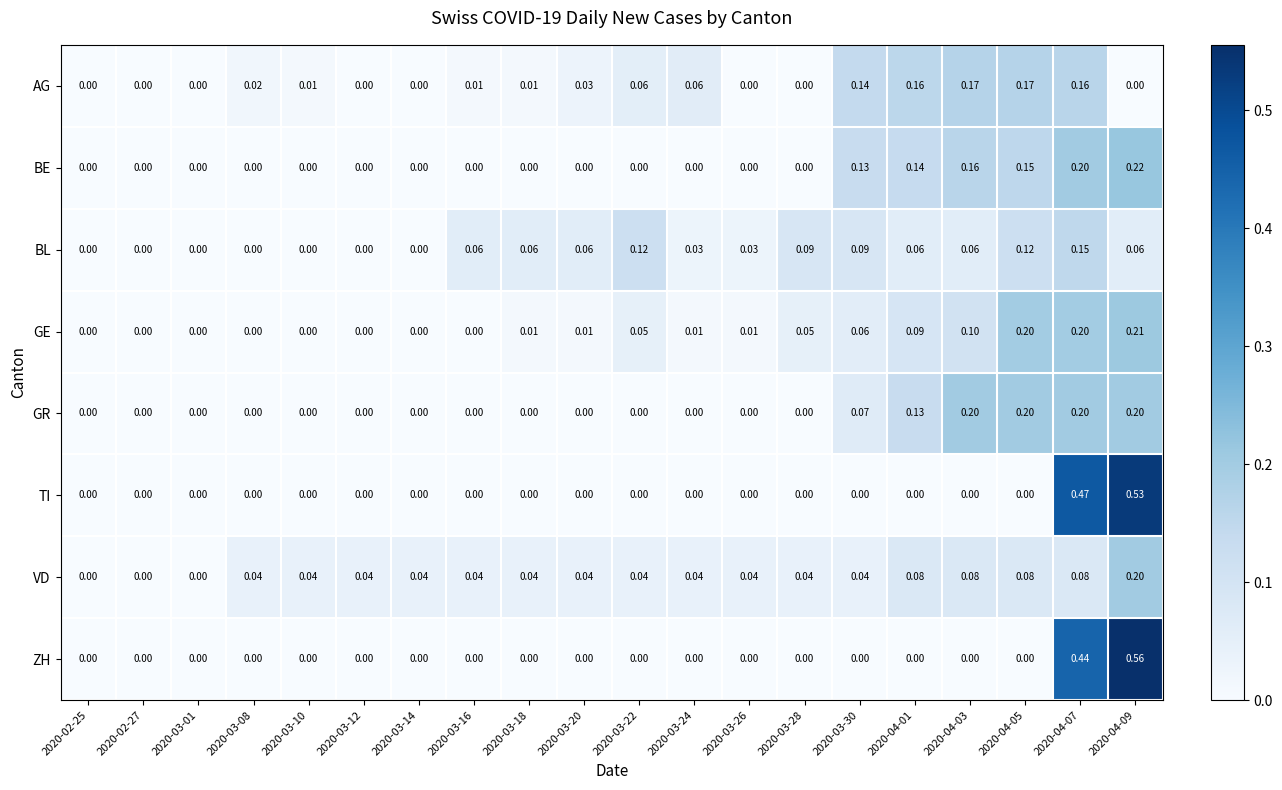

Which series changed the most between 2020-03-10 and 2020-03-14?

AG